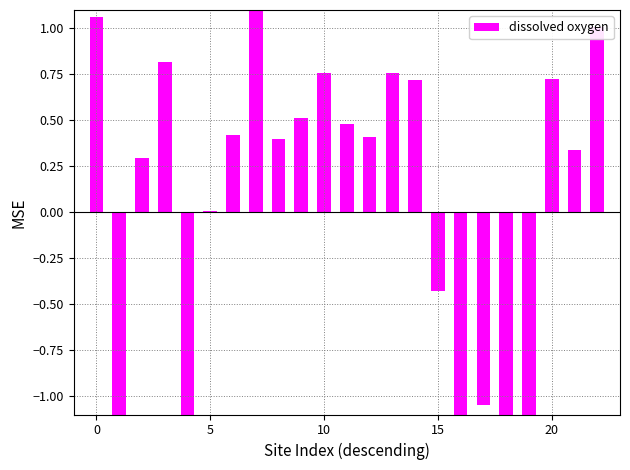

The value at 7 is 0.6. True or false?

False